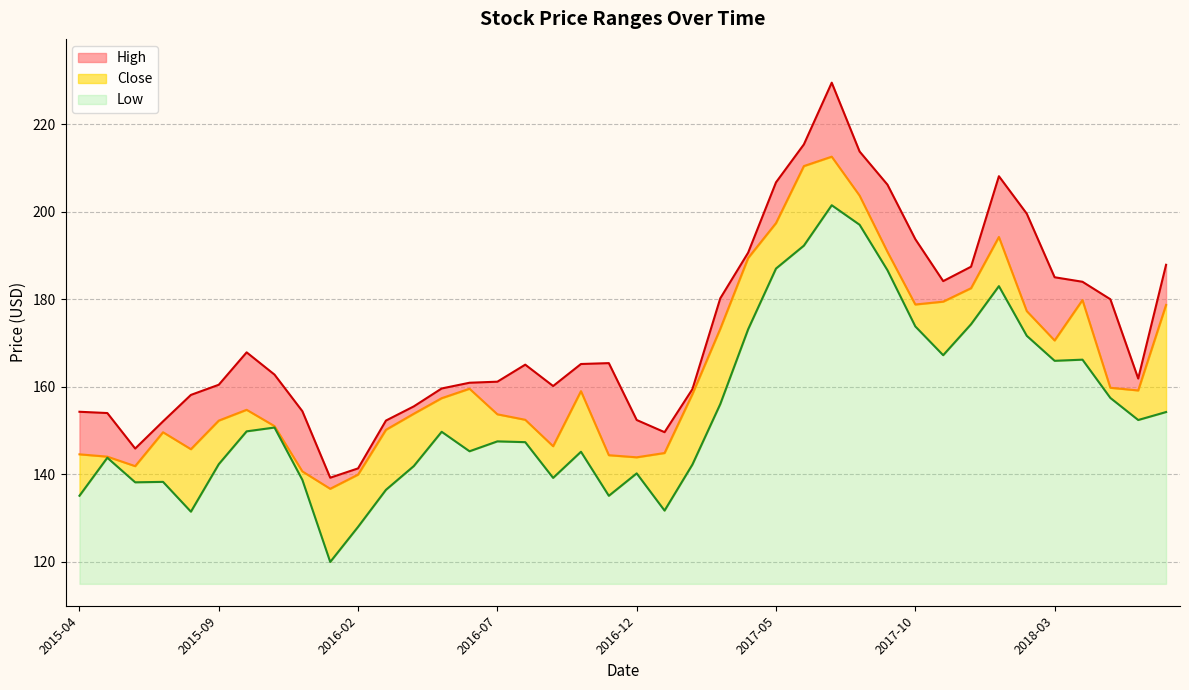

True or false: High has more than 0 points higher than both neighbors.

True